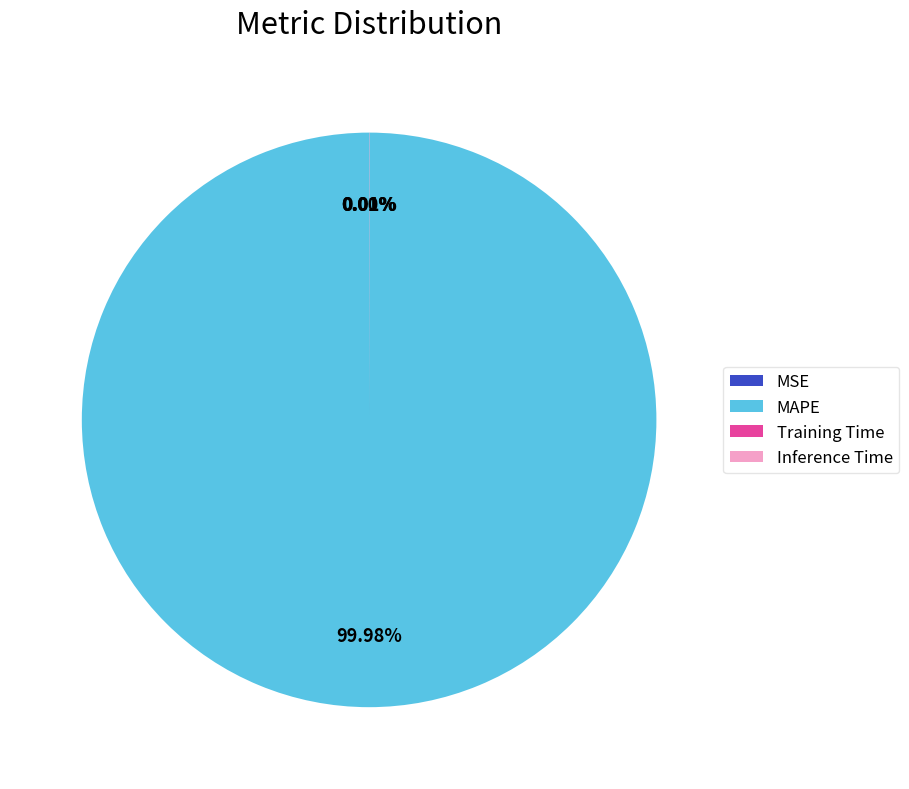

Which category has the biggest portion of the pie?

MAPE